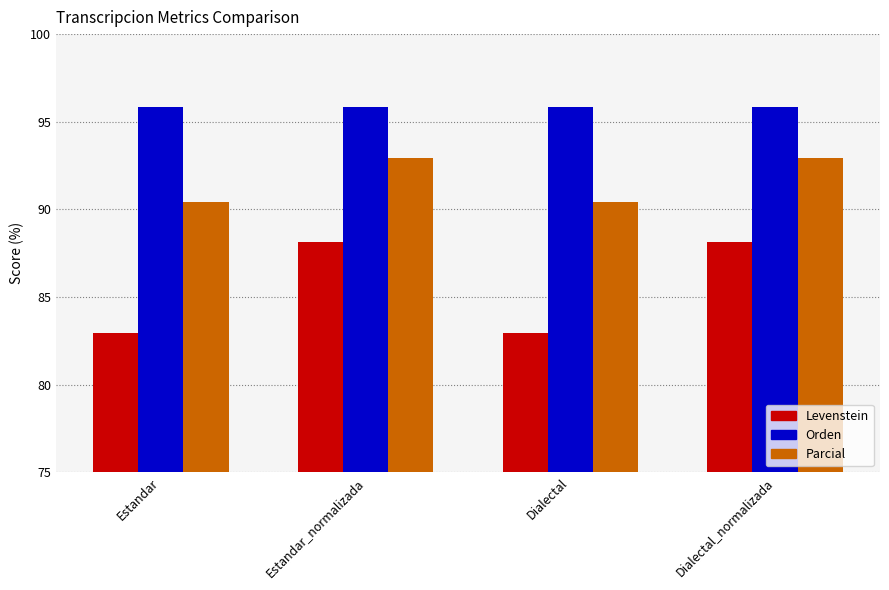

What is the difference between the second highest and second lowest values in the Levenstein series?

5.2